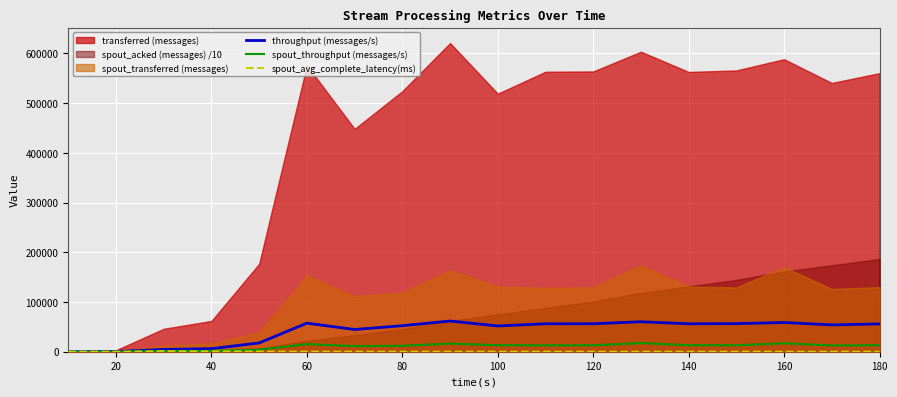

What is the maximum value for spout_avg_complete_latency(ms)?

1242.4